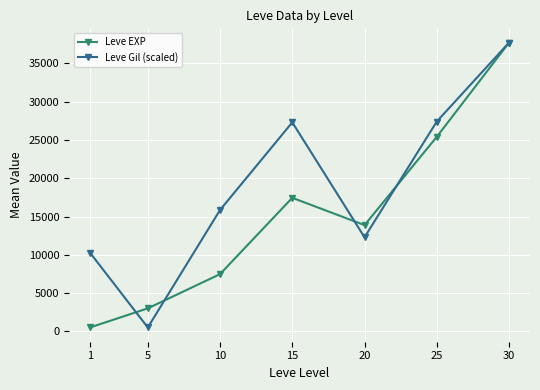

What is the greatest value displayed?

37715.0